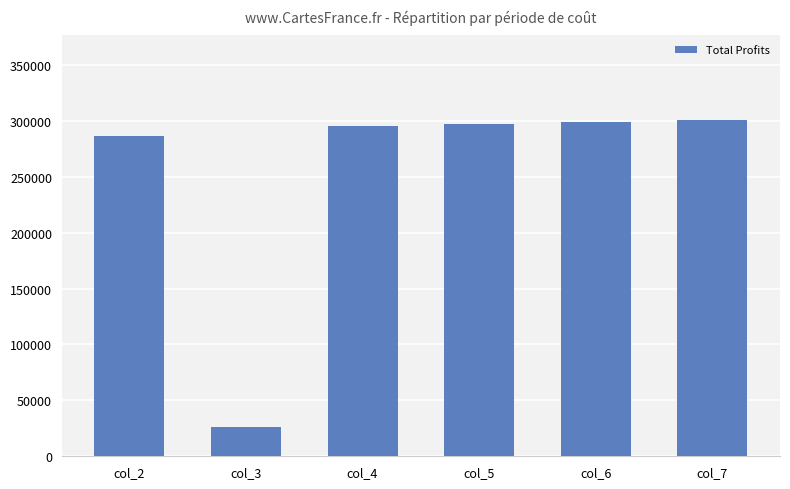

Reading left to right, extract all data points from this chart.

col_2=286860.9	col_3=25905.5	col_4=295722.5	col_5=297542.0	col_6=299364.1	col_7=301188.6